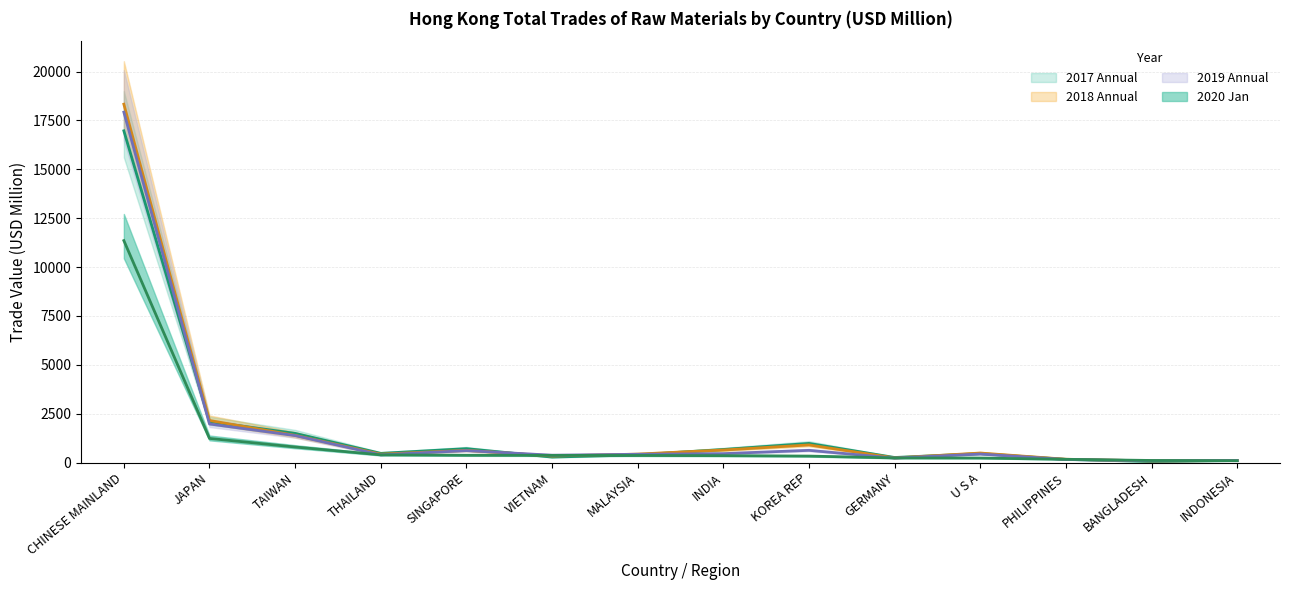

At which label does 201812 first exceed 486?

CHINESE MAINLAND